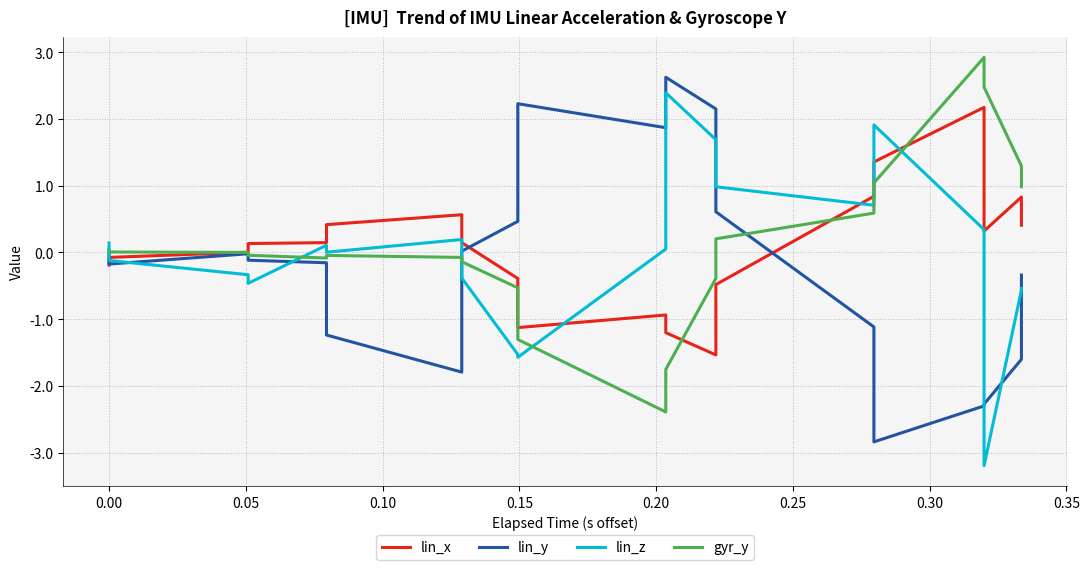

In lin_x, how many points are lower than both neighbors (excluding endpoints)?

3